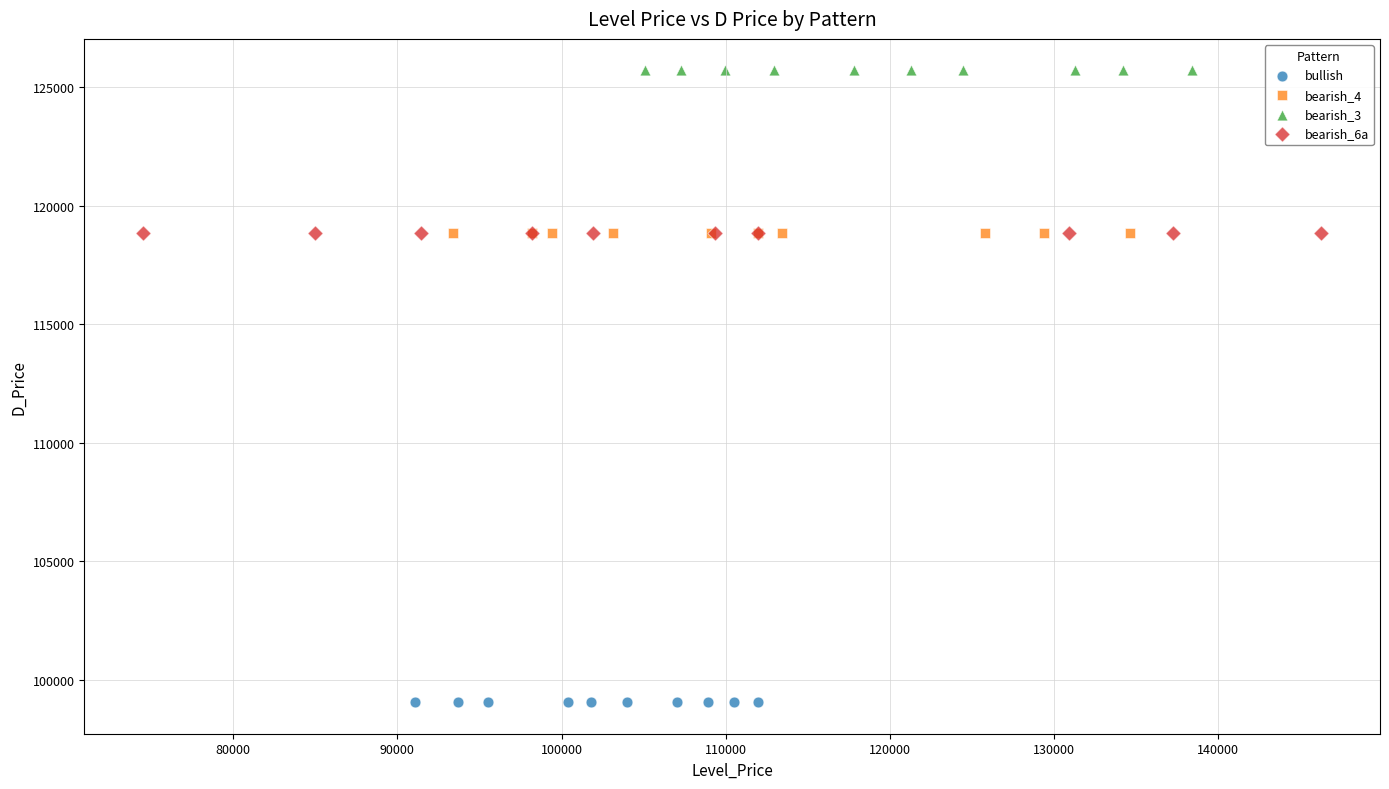

Which series contains the highest Y value?

bearish_3